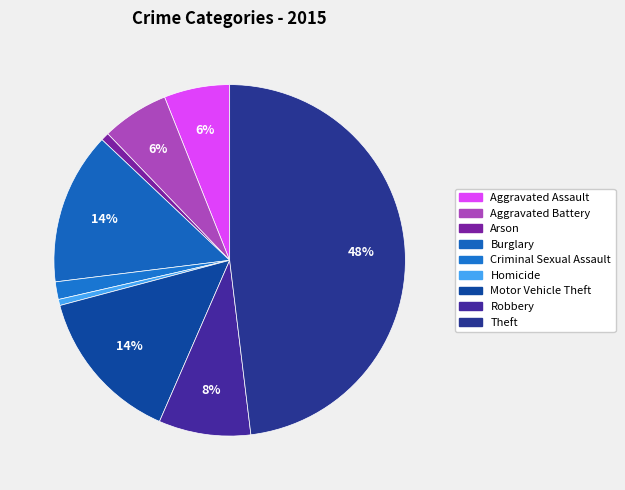

To the nearest percent, what portion does Aggravated Assault represent?

6%